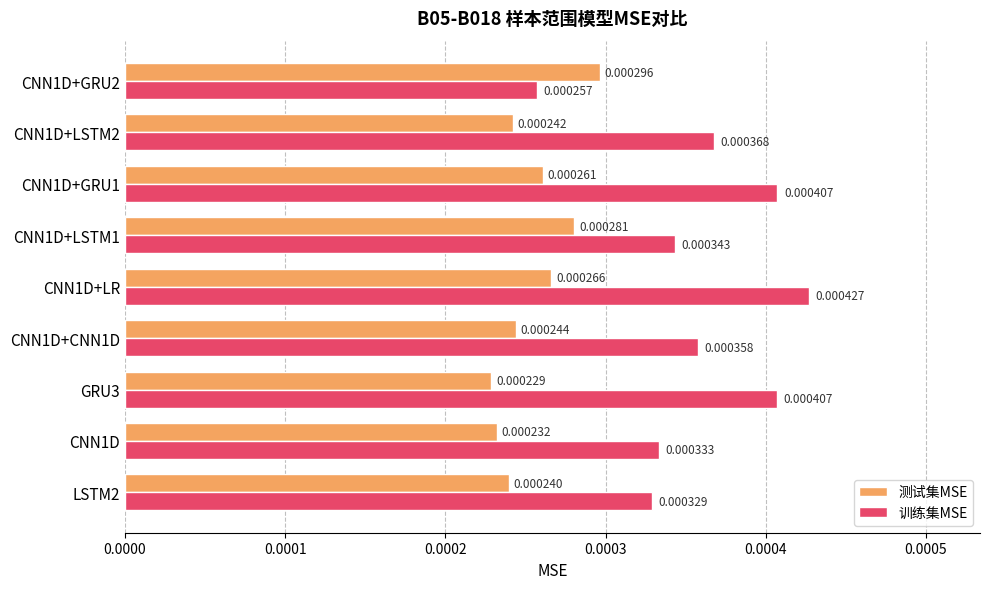

At which label does 测试集MSE reach its peak?

CNN1D+GRU2